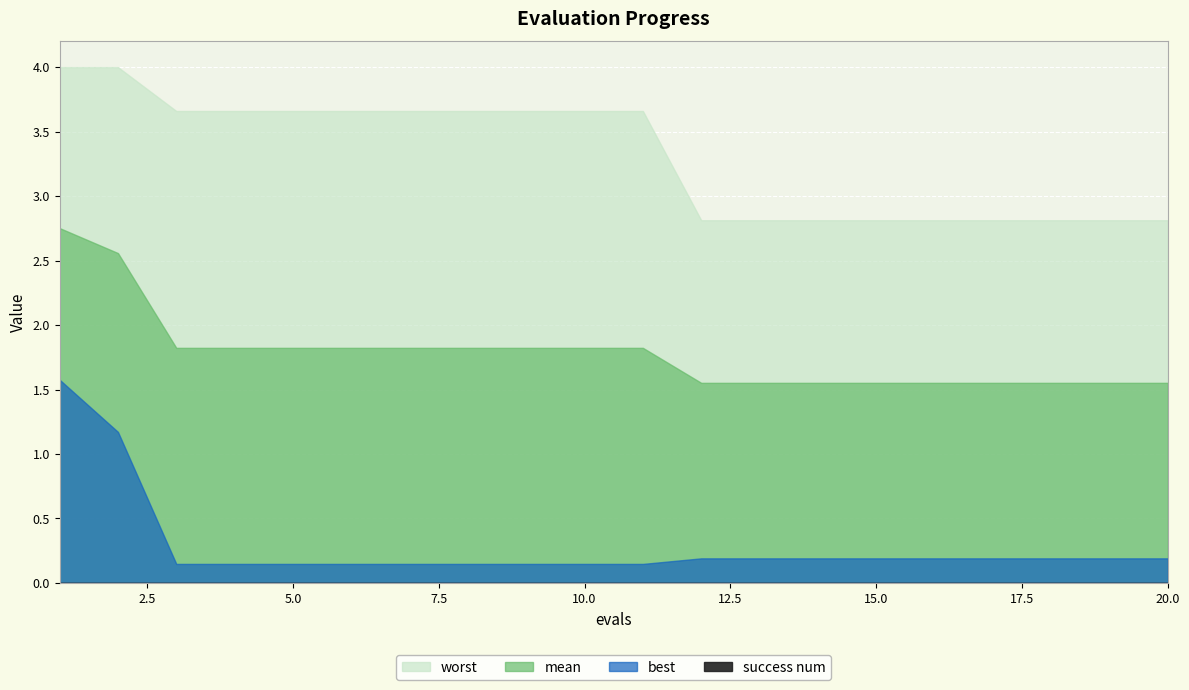

Is it true that mean equals 0.8 at 1?

False